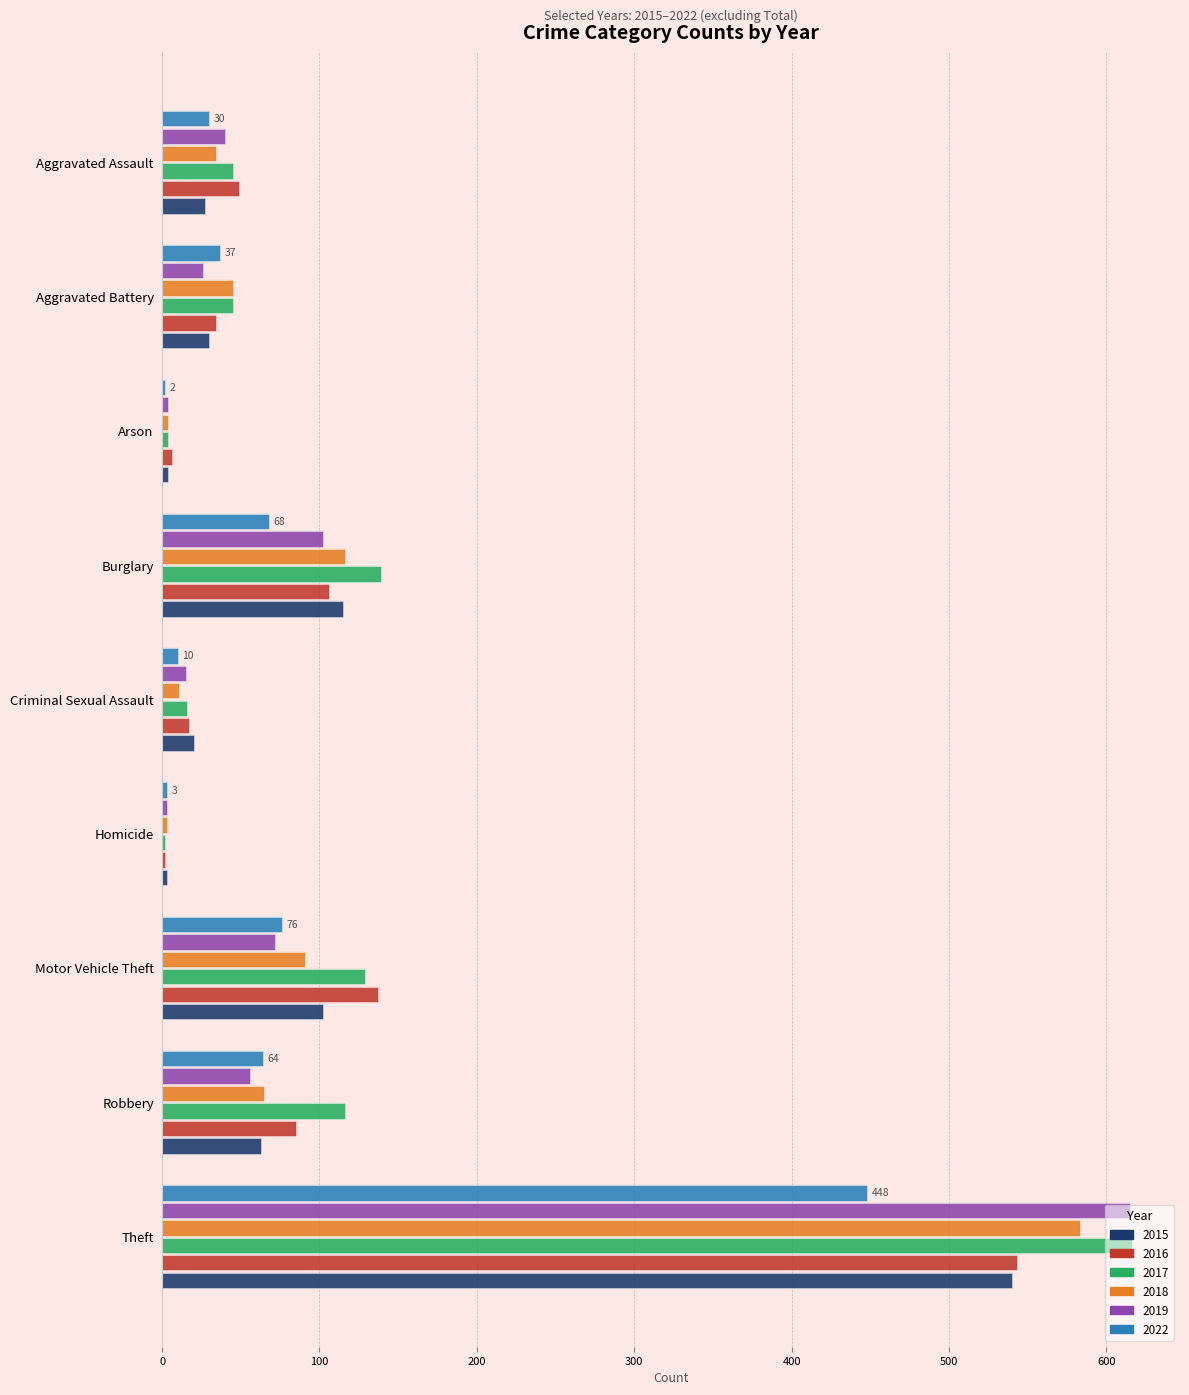

What are all the series names shown in the legend?

2015, 2016, 2017, 2018, 2019, 2022